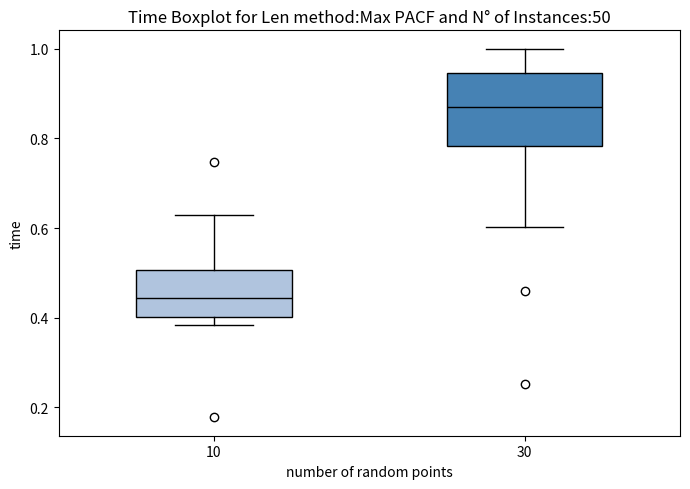

Reading left to right, transcribe this box plot: for each box, give where its median line is, the range the box spans, and where its two whiskers end, as read against the y-axis. The values are not printed on the chart, so give them approximately, as read against the axis.

10: median 0.44, box 0.40 to 0.50, whiskers 0.38 to 0.62
30: median 0.88, box 0.78 to 0.94, whiskers 0.60 to 1.00